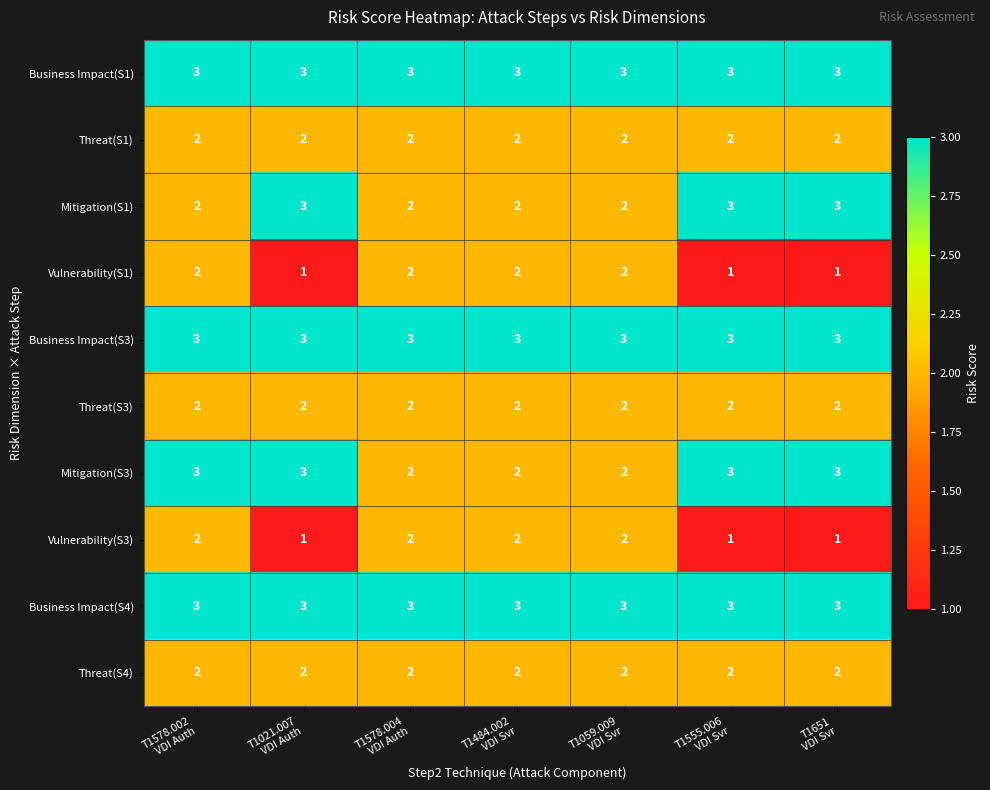

At how many categories does at least one series exceed 1?

7